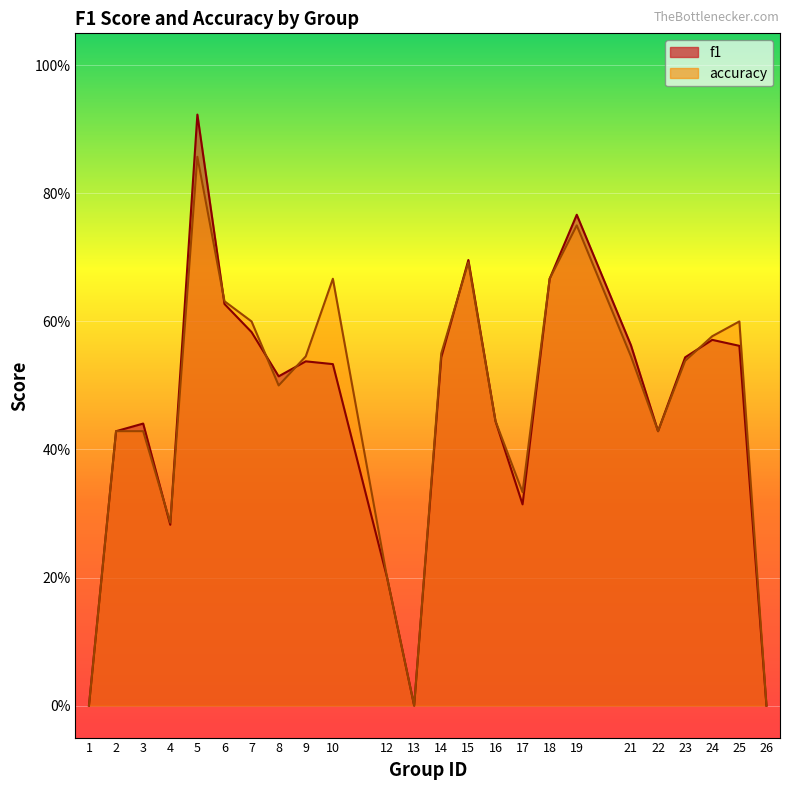

How many lines are shown in the chart?

2